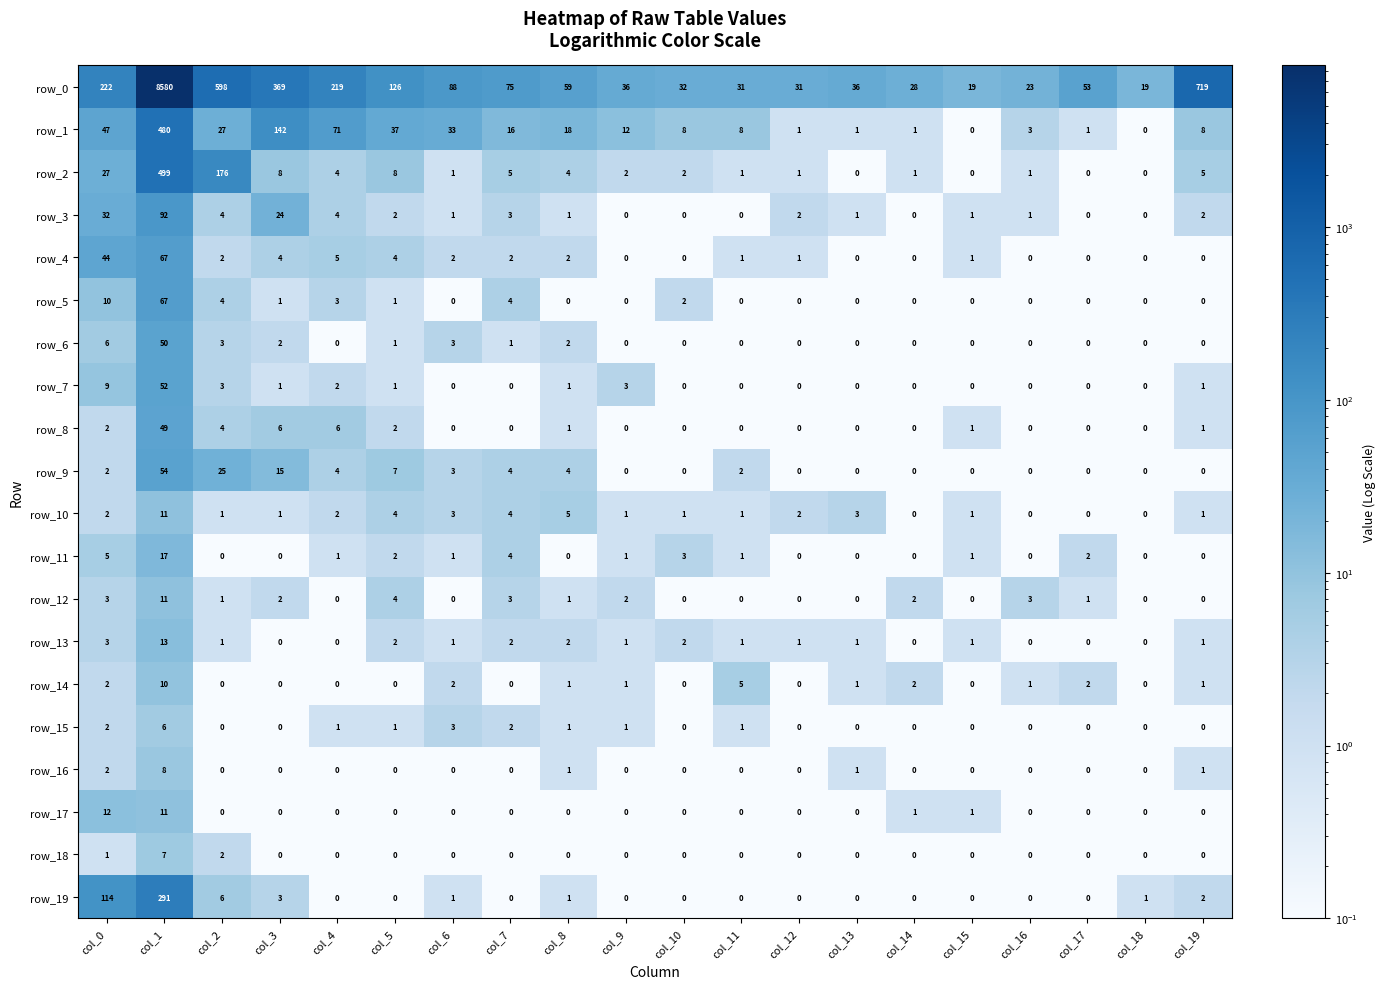

Which series has the largest range (max minus min)?

row_0